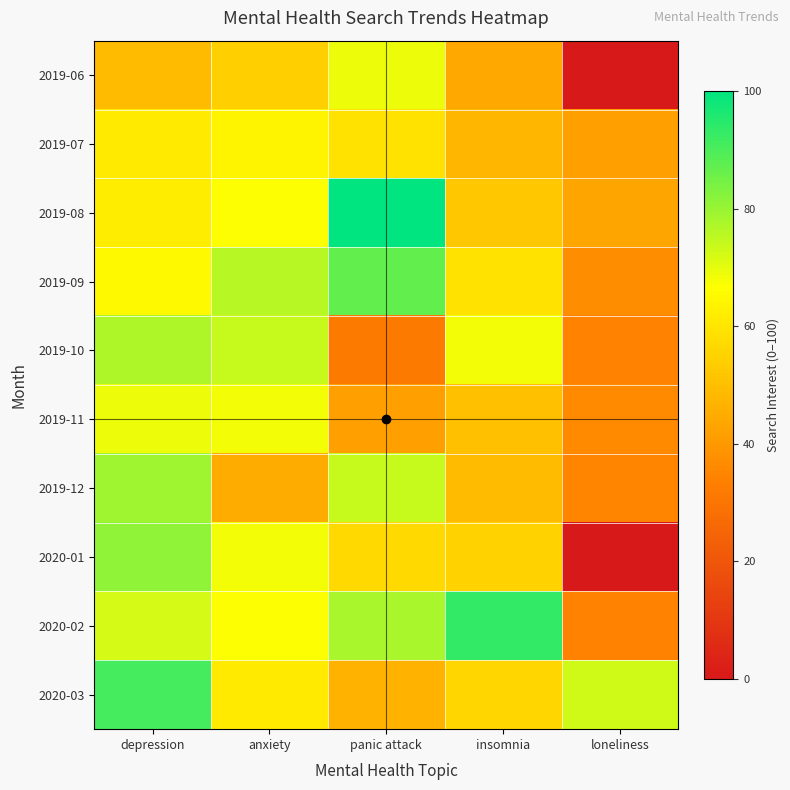

At depression, list the series in order from largest to smallest.

2020-03, 2020-01, 2019-12, 2019-10, 2020-02, 2019-11, 2019-09, 2019-08, 2019-07, 2019-06